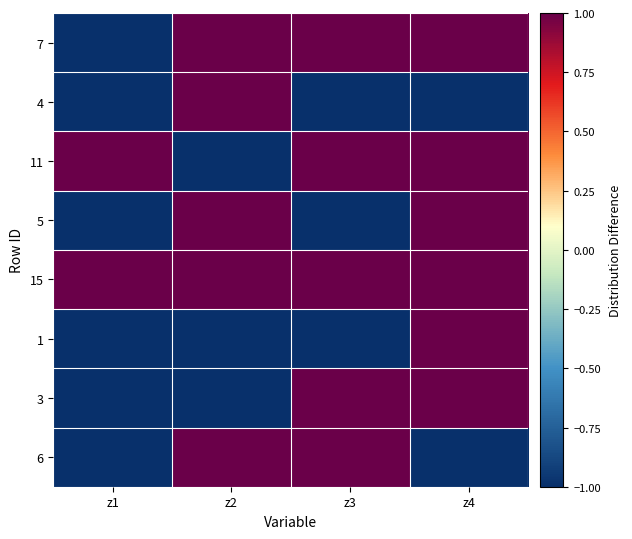

Which label corresponds to the largest value in the chart?

z2